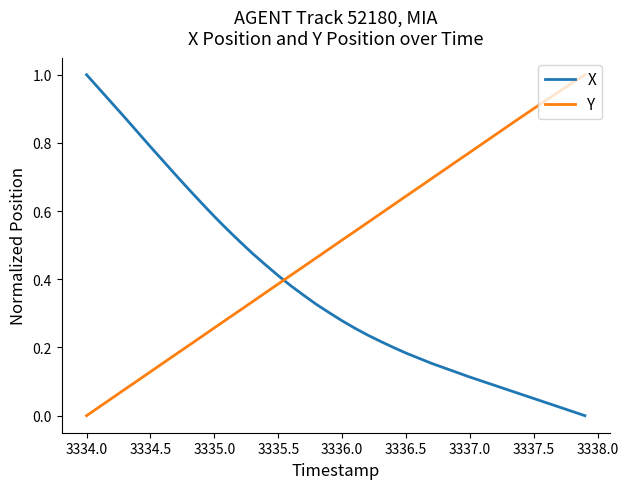

After their last crossing, which series has the higher values: X or Y?

Y